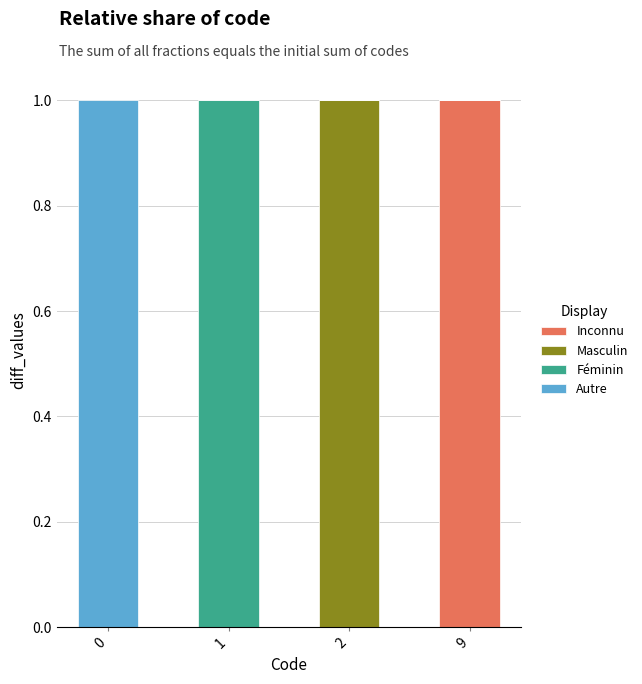

Reading left to right, list the values for the Inconnu series.

0=0	1=0	2=0	9=1